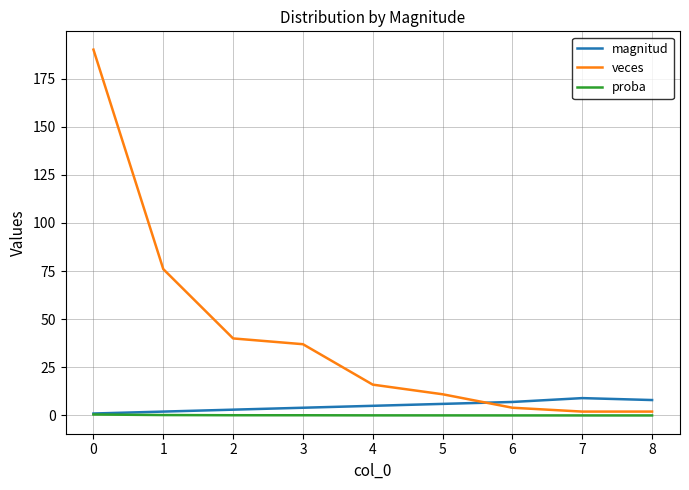

What is the greatest value displayed?

190.0